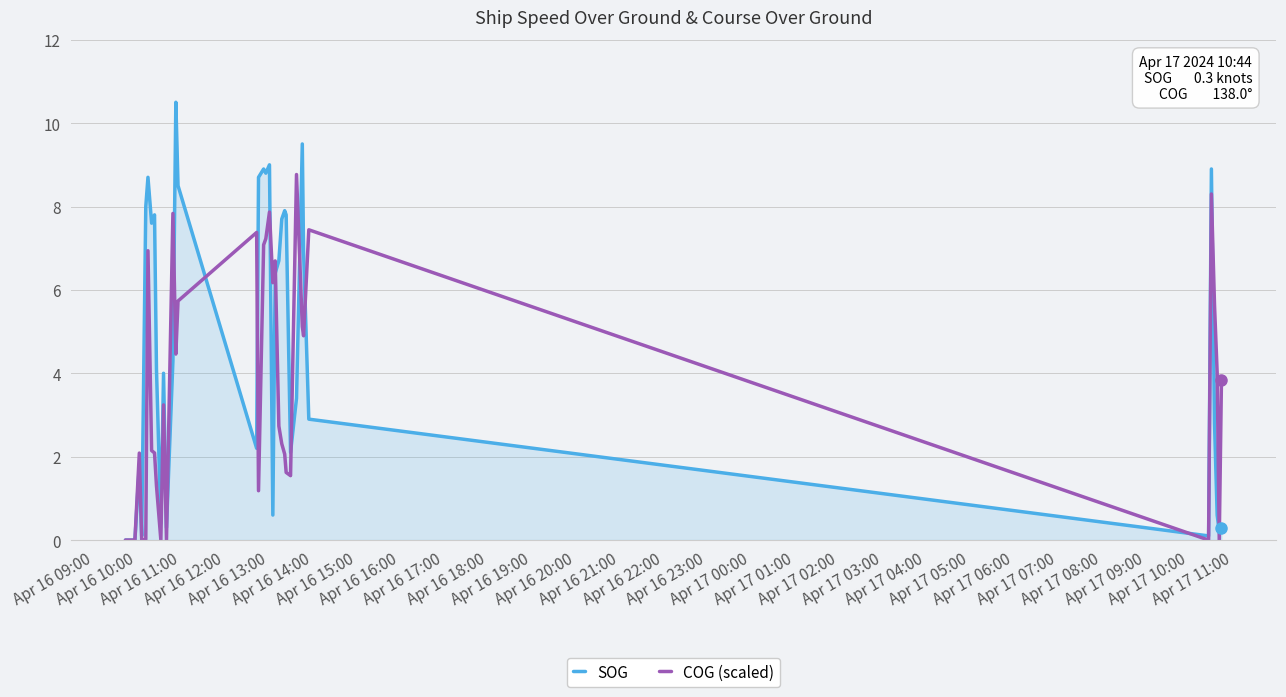

What is the average value of the SOG series?

4.5